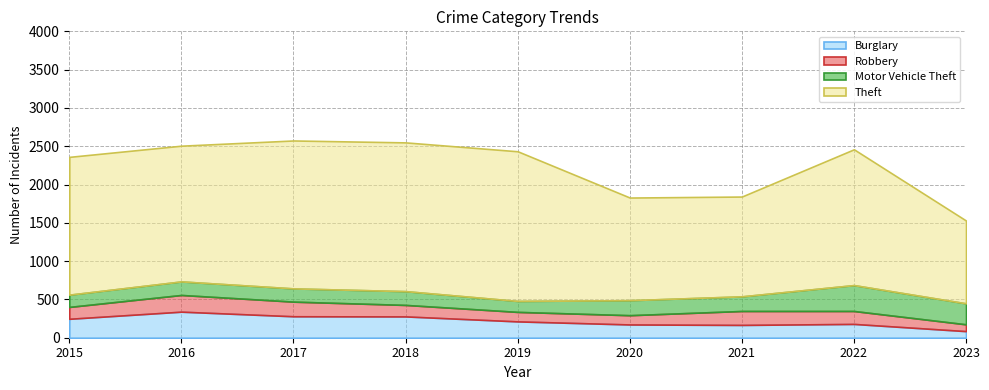

At which label does Robbery first exceed 155?

2016